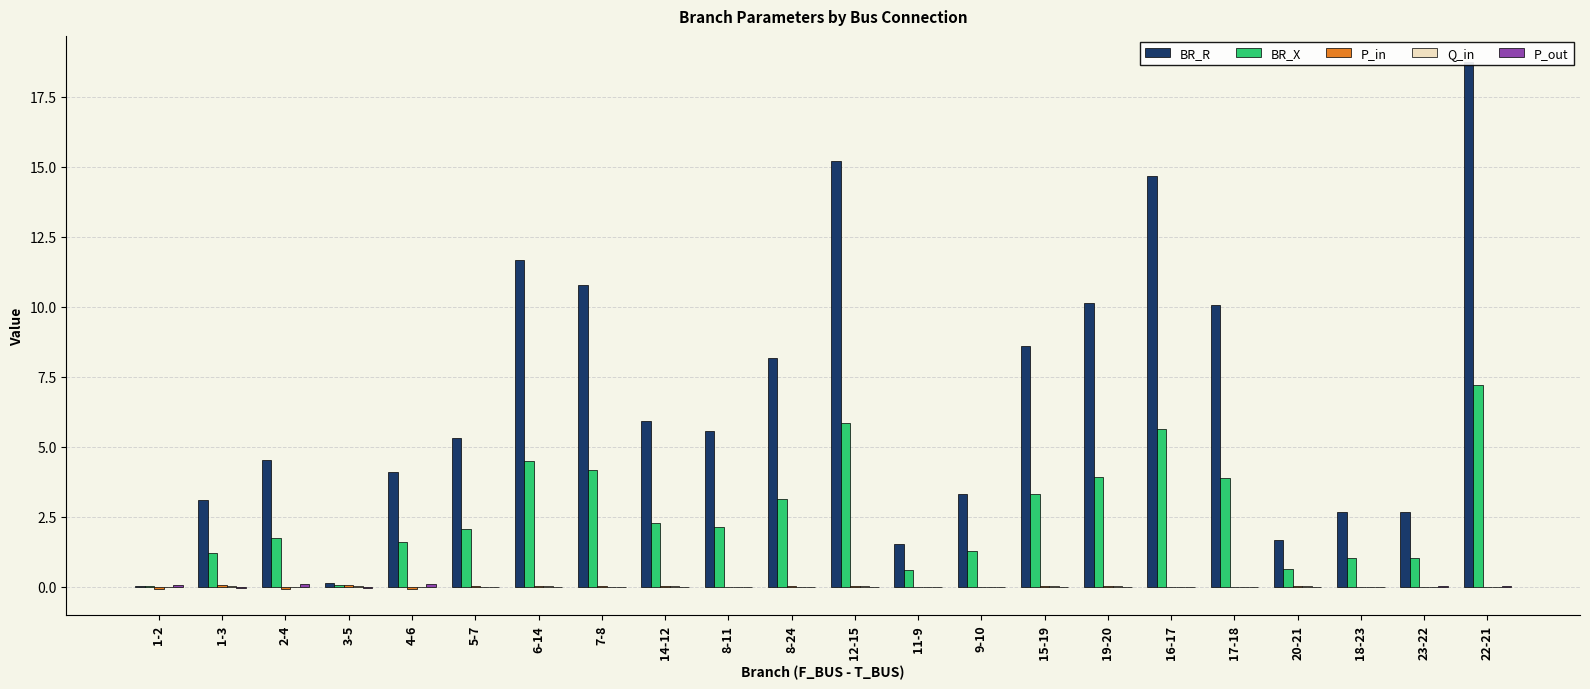

How many values in P_out are below zero?

14